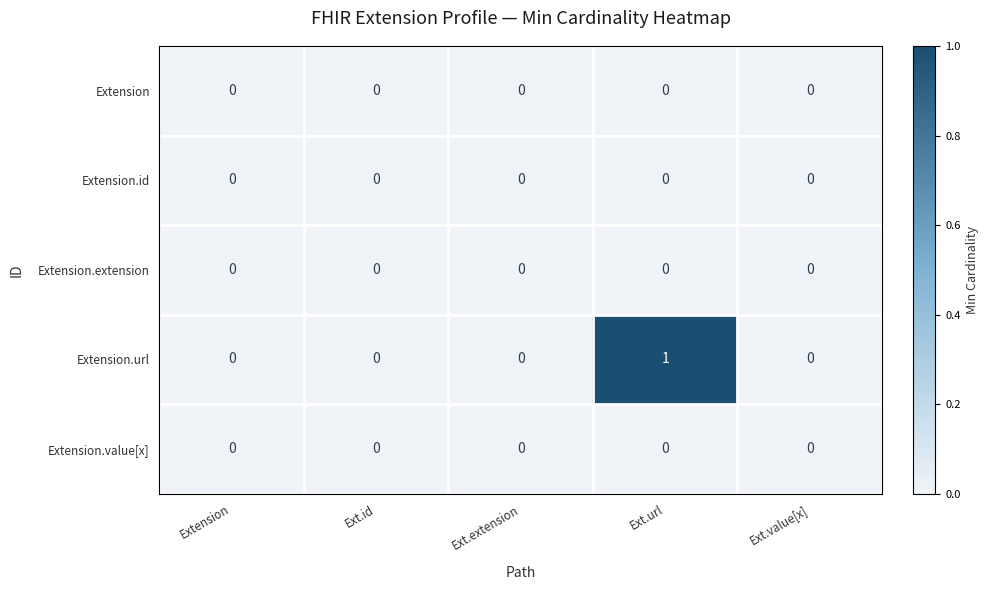

Count the Extension.url values in the range 0 to 1.

5